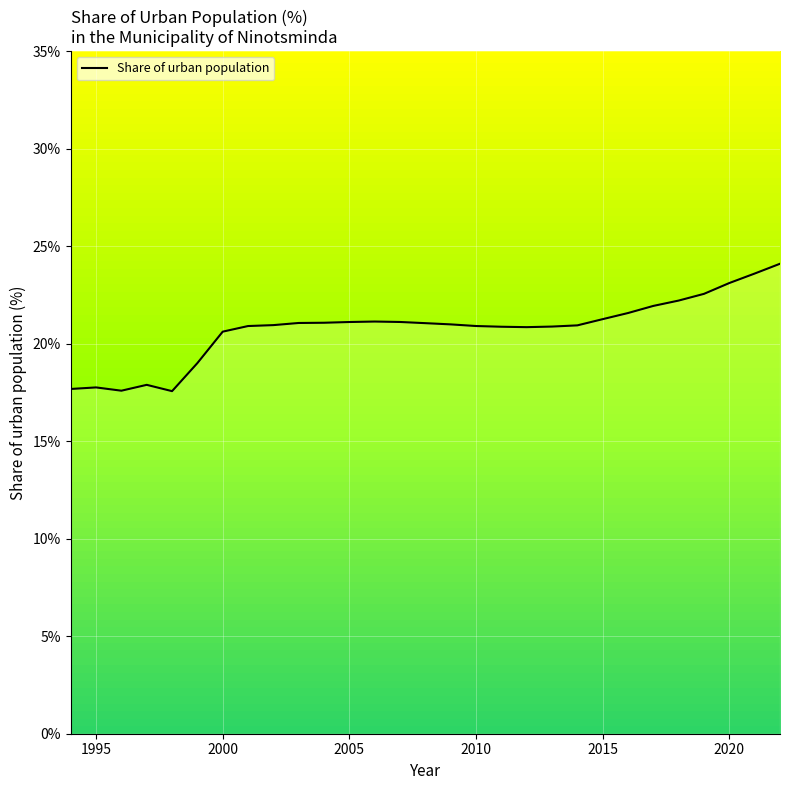

What is the difference between the maximum and minimum values?

6.5